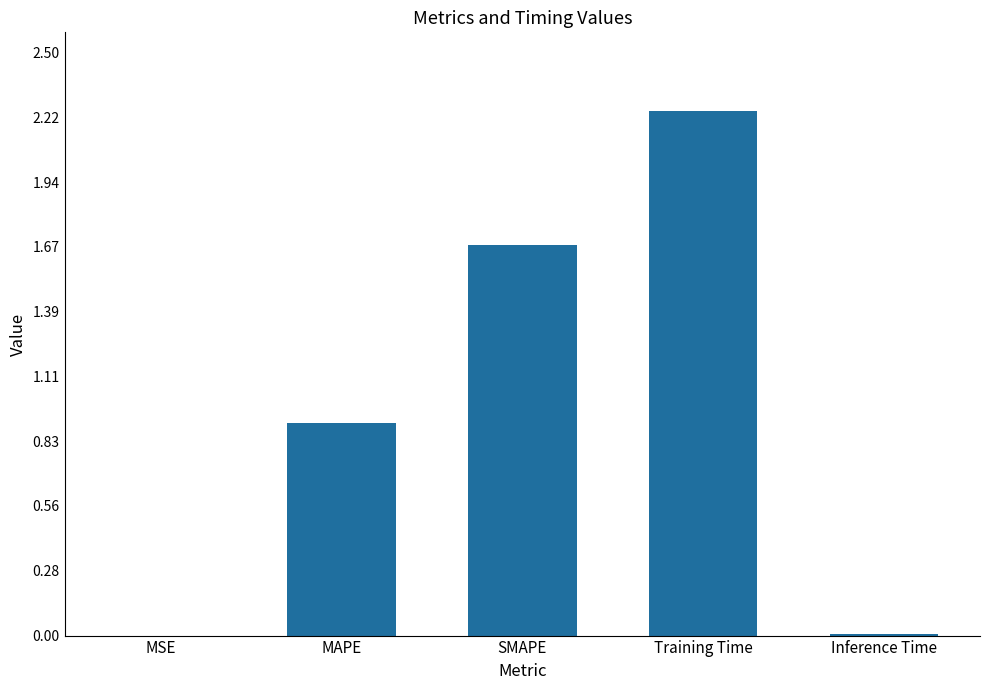

Approximately how many times larger is the value at MAPE compared to Training Time?

0.4